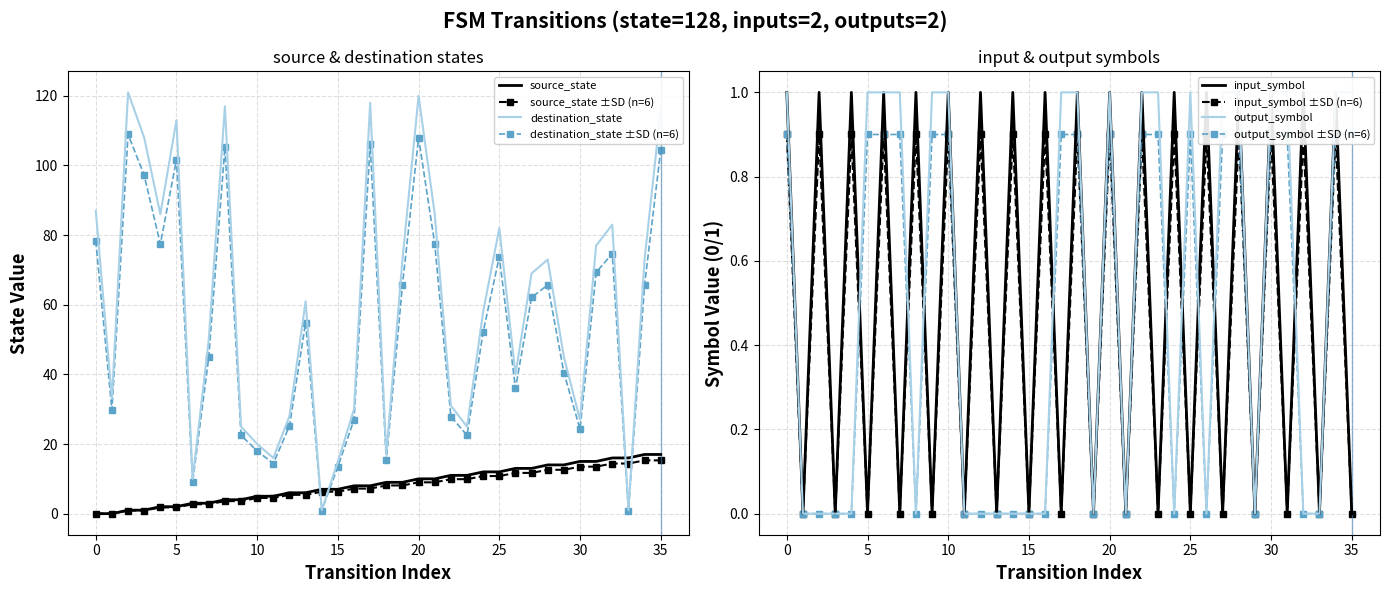

At 29, list the series in order from largest to smallest.

destination_state, source_state, input_symbol_numeric, output_symbol_numeric